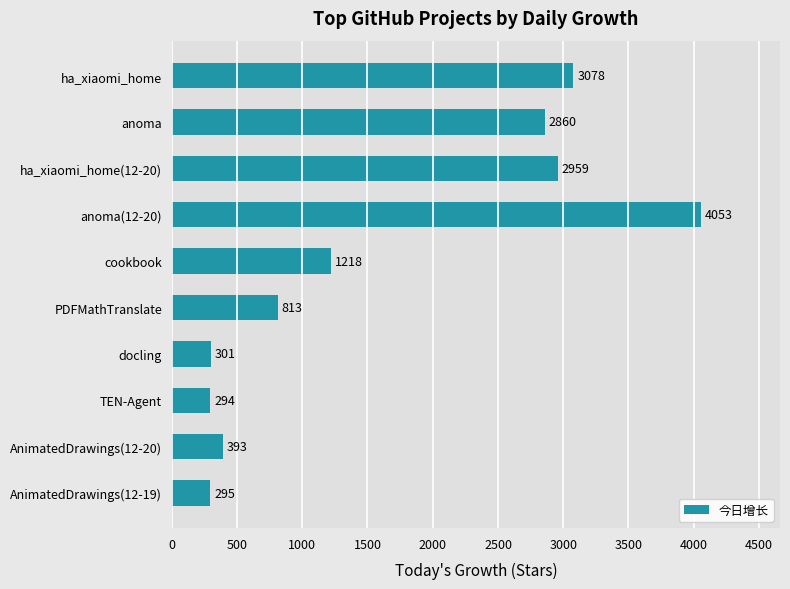

Where is the data nearest to the value 2173?

anoma